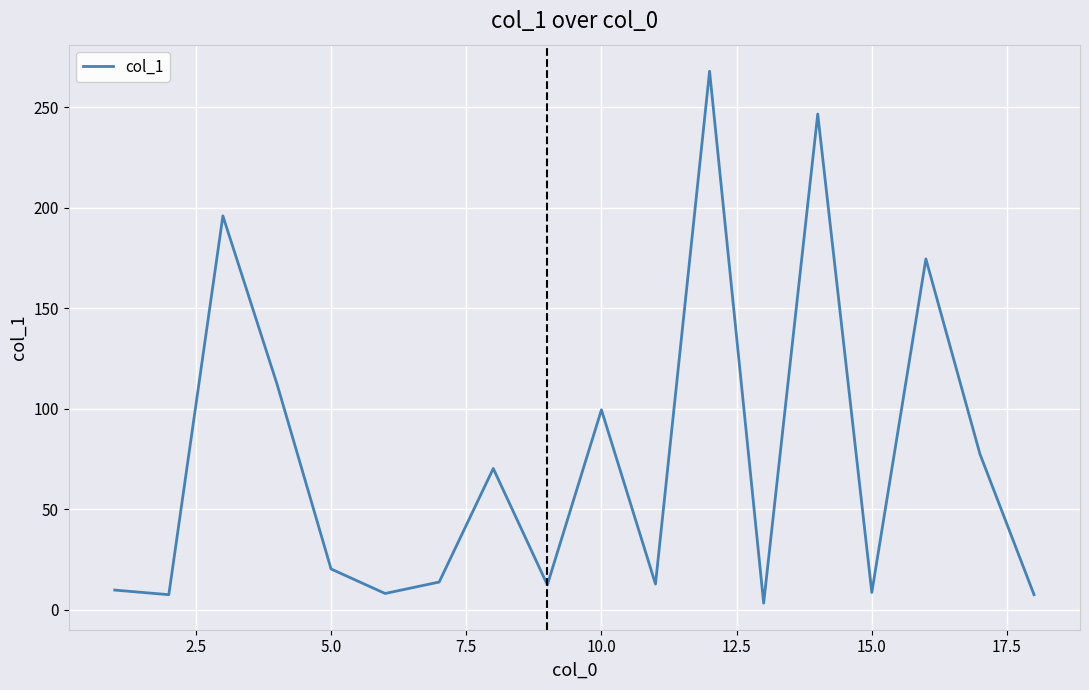

How many distinct data groups are displayed?

1